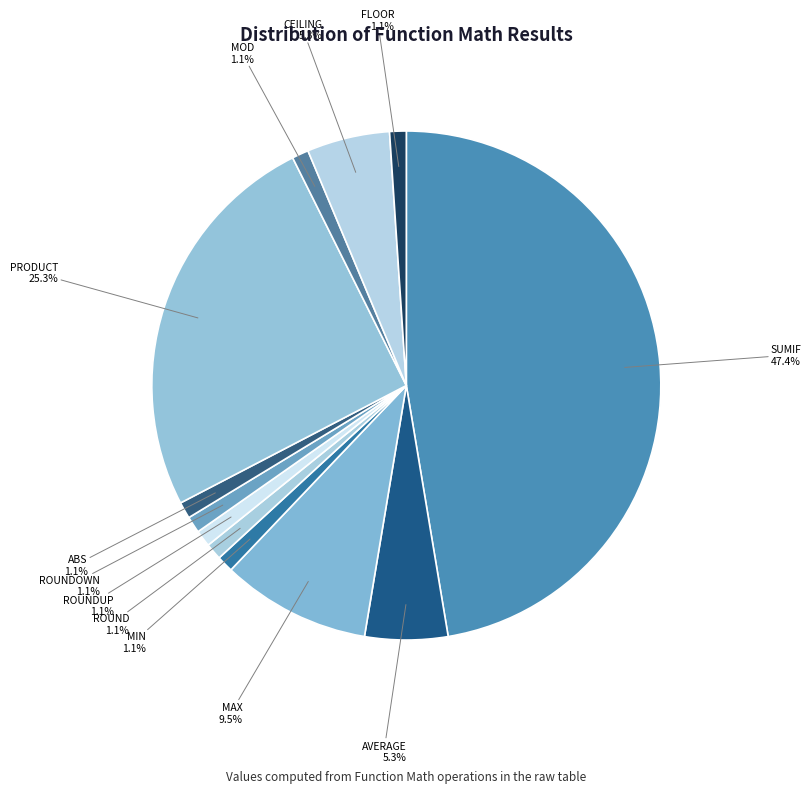

Which category has the biggest portion of the pie?

SUMIF 47.4%